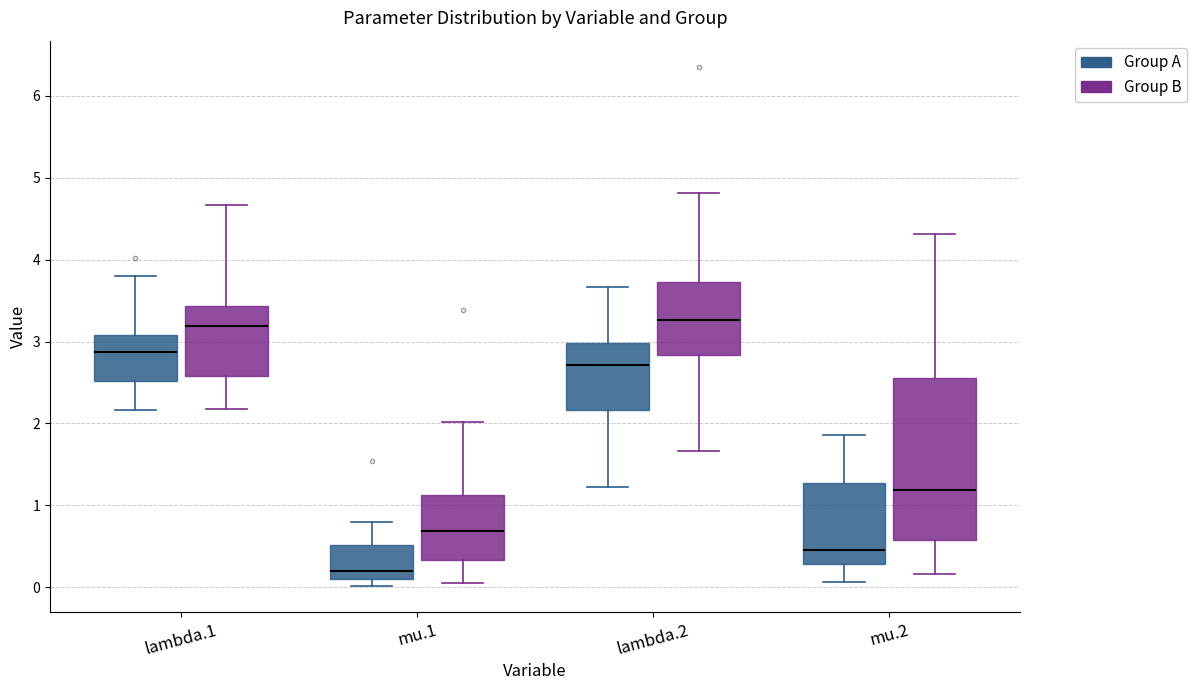

Which box has the lowest median line?

mu.1 (Group A)